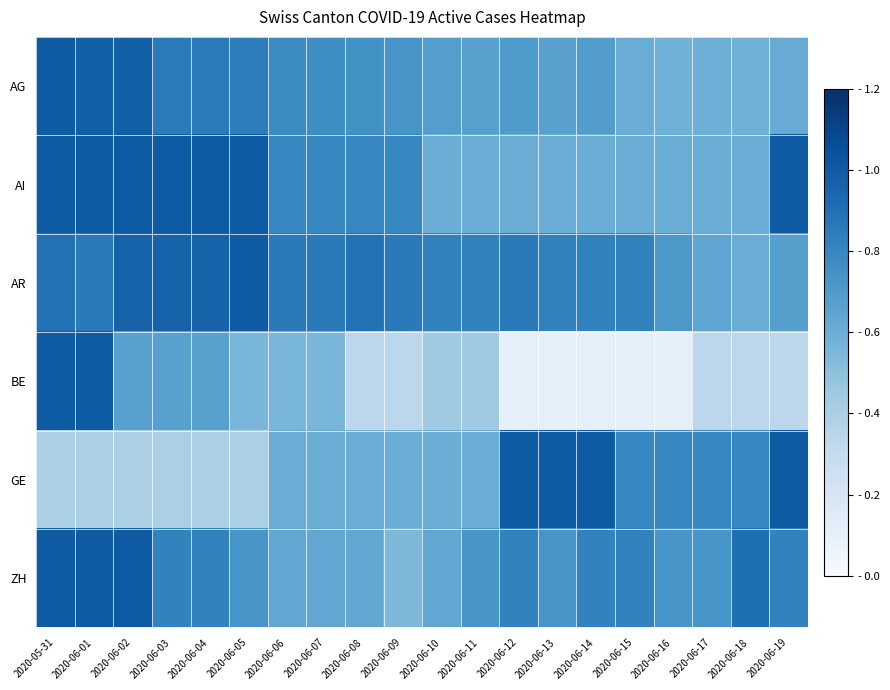

Reading right to left, what are all the values shown in this chart?

AG: 2020-06-19=0.6	2020-06-18=0.6	2020-06-17=0.6	2020-06-16=0.6	2020-06-15=0.6	2020-06-14=0.7	2020-06-13=0.7	2020-06-12=0.7	2020-06-11=0.7	2020-06-10=0.7	2020-06-09=0.7	2020-06-08=0.7	2020-06-07=0.8	2020-06-06=0.8	2020-06-05=0.8	2020-06-04=0.9	2020-06-03=0.9	2020-06-02=1.0	2020-06-01=1.0	2020-05-31=1.0
AI: 2020-06-19=1.0	2020-06-18=0.6	2020-06-17=0.6	2020-06-16=0.6	2020-06-15=0.6	2020-06-14=0.6	2020-06-13=0.6	2020-06-12=0.6	2020-06-11=0.6	2020-06-10=0.6	2020-06-09=0.8	2020-06-08=0.8	2020-06-07=0.8	2020-06-06=0.8	2020-06-05=1.0	2020-06-04=1.0	2020-06-03=1.0	2020-06-02=1.0	2020-06-01=1.0	2020-05-31=1.0
AR: 2020-06-19=0.7	2020-06-18=0.6	2020-06-17=0.6	2020-06-16=0.7	2020-06-15=0.8	2020-06-14=0.8	2020-06-13=0.8	2020-06-12=0.9	2020-06-11=0.8	2020-06-10=0.8	2020-06-09=0.9	2020-06-08=0.9	2020-06-07=0.9	2020-06-06=0.9	2020-06-05=1.0	2020-06-04=1.0	2020-06-03=1.0	2020-06-02=1.0	2020-06-01=0.9	2020-05-31=0.9
BE: 2020-06-19=0.3	2020-06-18=0.3	2020-06-17=0.3	2020-06-16=0.1	2020-06-15=0.1	2020-06-14=0.1	2020-06-13=0.1	2020-06-12=0.1	2020-06-11=0.4	2020-06-10=0.4	2020-06-09=0.3	2020-06-08=0.3	2020-06-07=0.6	2020-06-06=0.6	2020-06-05=0.6	2020-06-04=0.7	2020-06-03=0.7	2020-06-02=0.7	2020-06-01=1.0	2020-05-31=1.0
GE: 2020-06-19=1.0	2020-06-18=0.8	2020-06-17=0.8	2020-06-16=0.8	2020-06-15=0.8	2020-06-14=1.0	2020-06-13=1.0	2020-06-12=1.0	2020-06-11=0.6	2020-06-10=0.6	2020-06-09=0.6	2020-06-08=0.6	2020-06-07=0.6	2020-06-06=0.6	2020-06-05=0.4	2020-06-04=0.4	2020-06-03=0.4	2020-06-02=0.4	2020-06-01=0.4	2020-05-31=0.4
ZH: 2020-06-19=0.8	2020-06-18=0.9	2020-06-17=0.7	2020-06-16=0.7	2020-06-15=0.8	2020-06-14=0.8	2020-06-13=0.7	2020-06-12=0.8	2020-06-11=0.7	2020-06-10=0.6	2020-06-09=0.5	2020-06-08=0.6	2020-06-07=0.6	2020-06-06=0.6	2020-06-05=0.7	2020-06-04=0.8	2020-06-03=0.8	2020-06-02=1.0	2020-06-01=1.0	2020-05-31=1.0